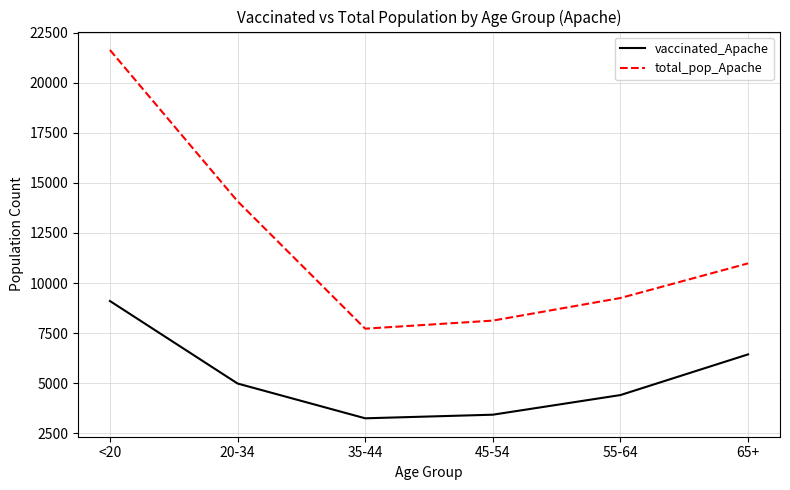

What is the difference between the vaccinated_Apache values at <20 and 45-54?

5673